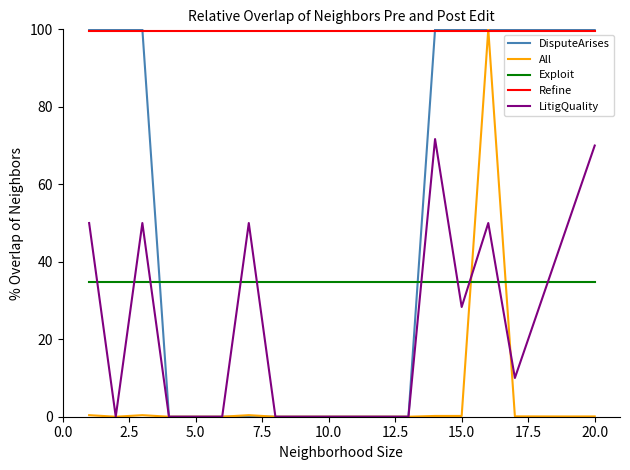

True or false: Exploit and DisputeArises cross at least once.

True